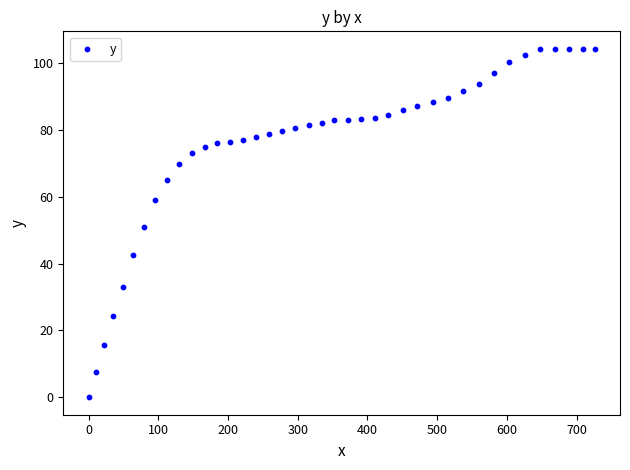

What is the range of Y values (max minus min)?

104.2